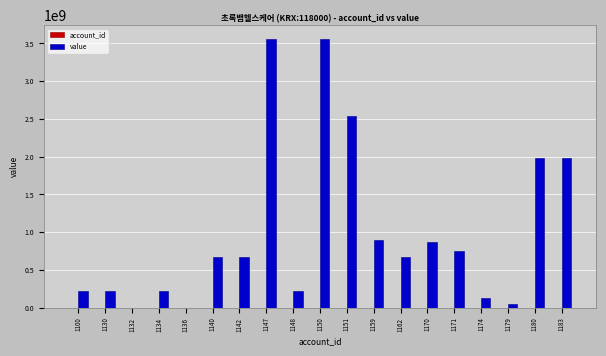

The value of value at 1100 is 66424358. True or false?

False